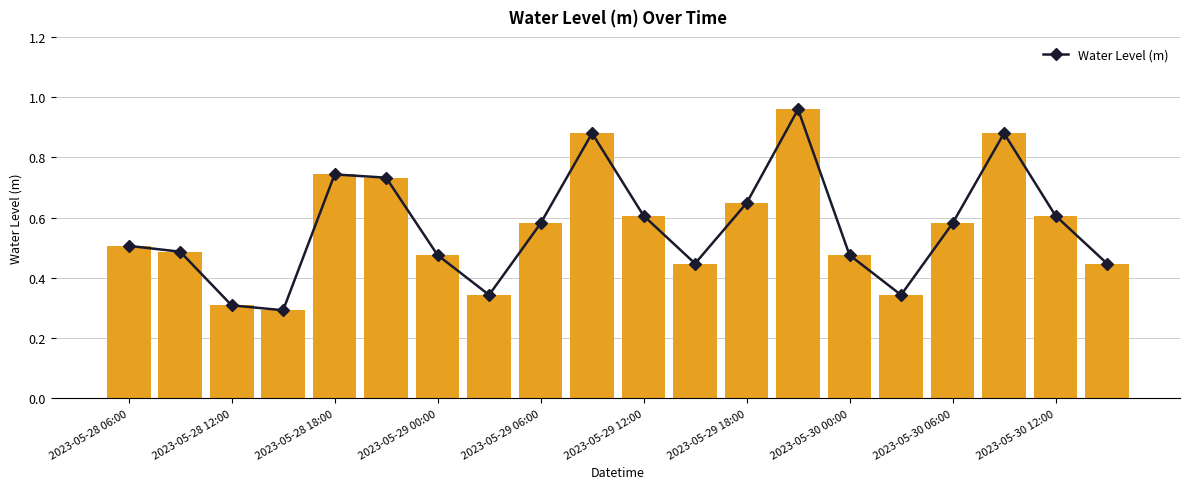

What is the difference between the values at 2023-05-29 12:00 and 17?

0.1